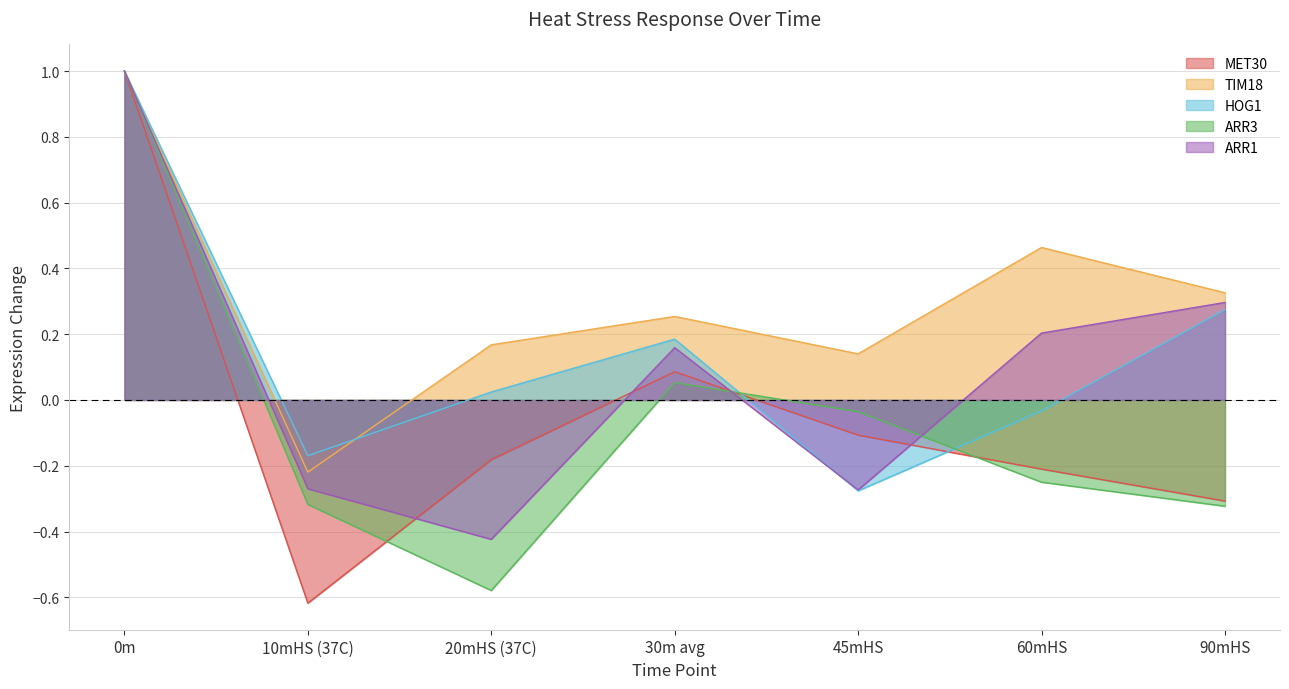

Is it true that HOG1 equals -0.0 at 60mHS?

False